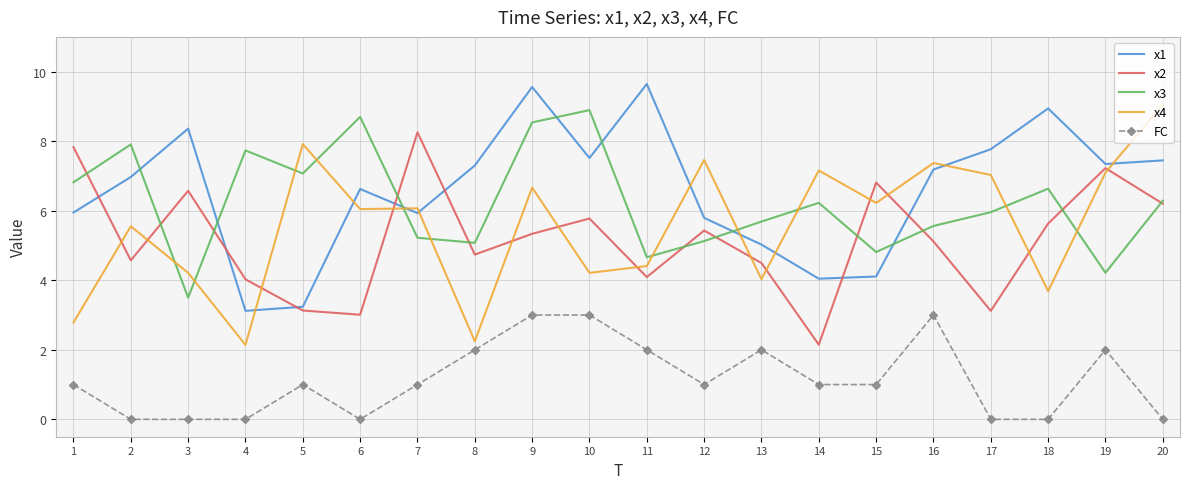

True or false: x2 and x3 intersect in this chart.

True